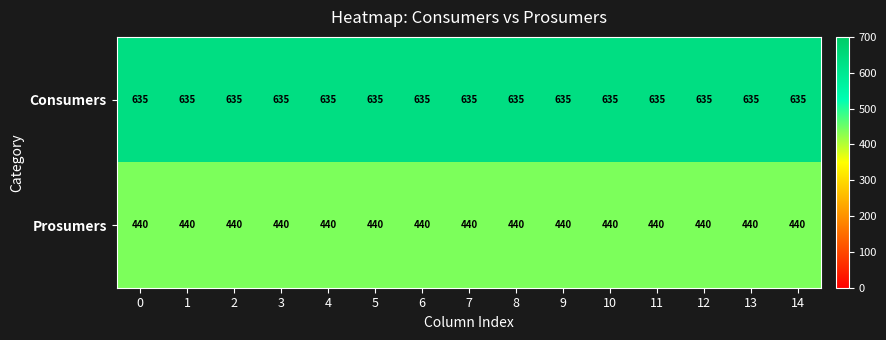

Is it true that Prosumers equals 299 at 2?

False